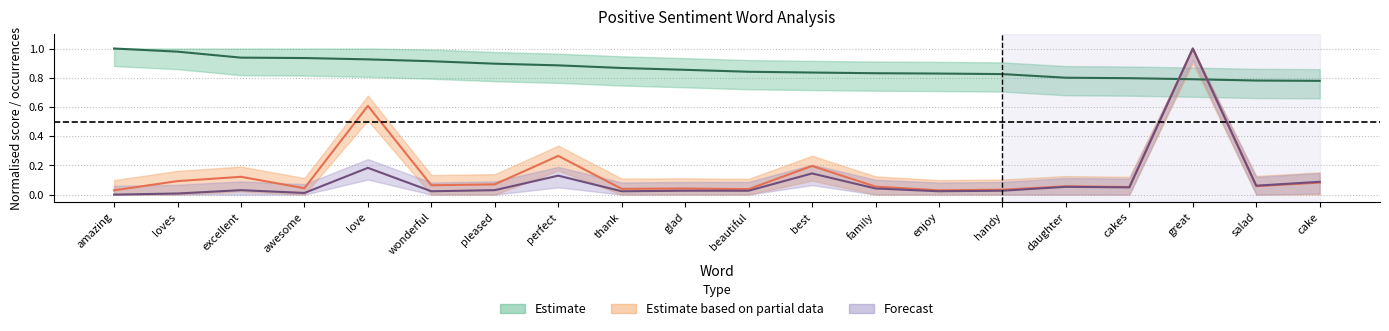

What position from the right is amazing?

20